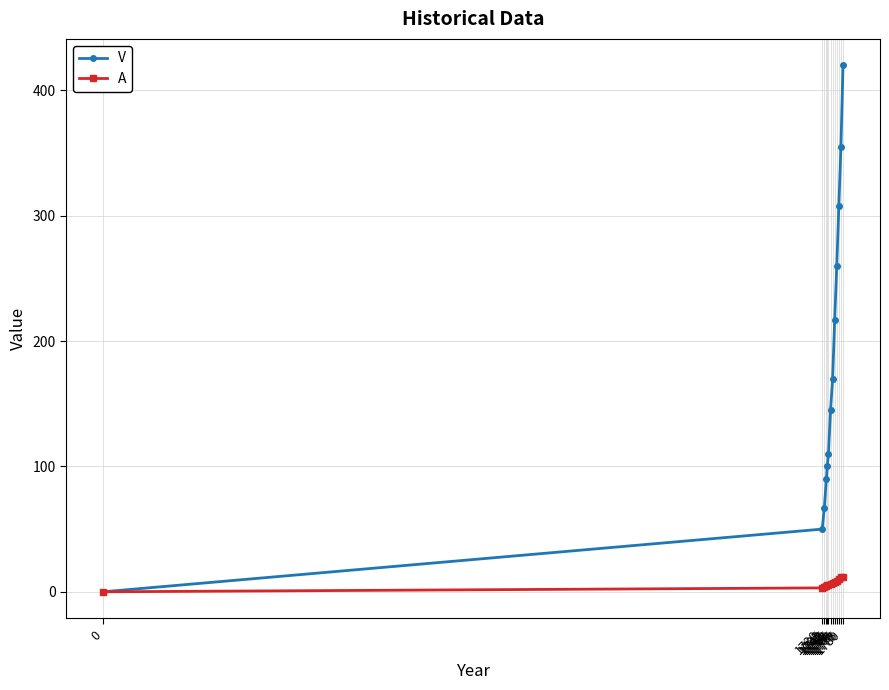

How many values in V are above zero?

12